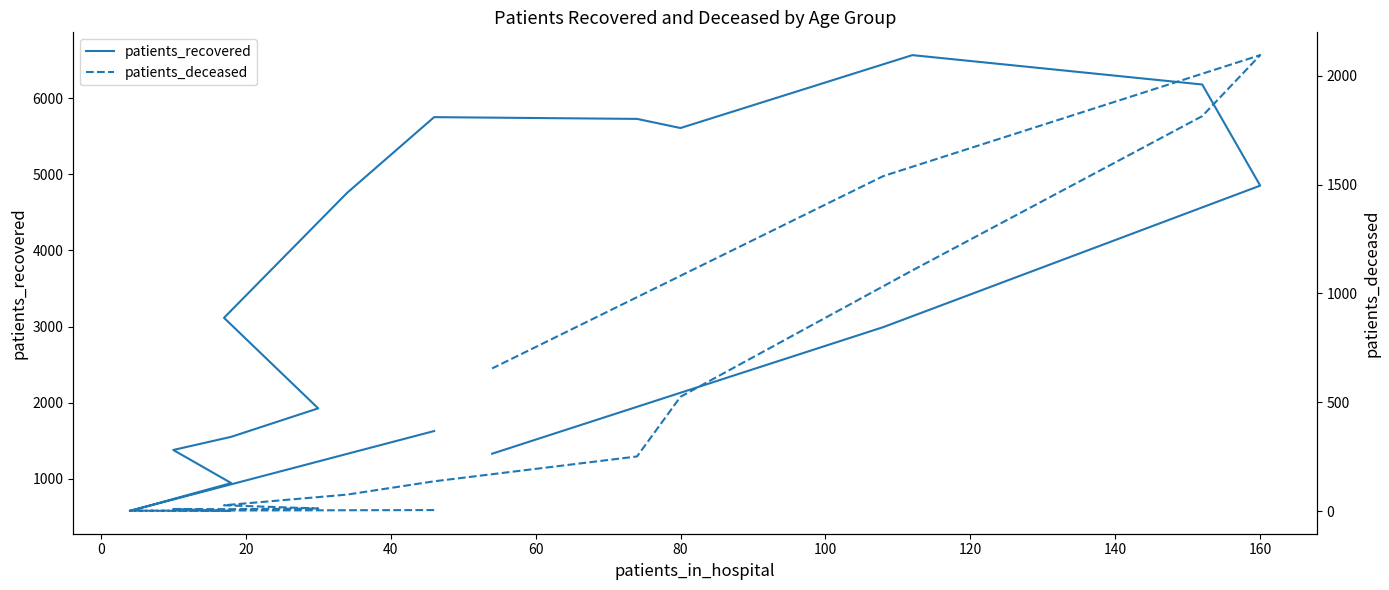

Does the chart have visible grid lines?

No